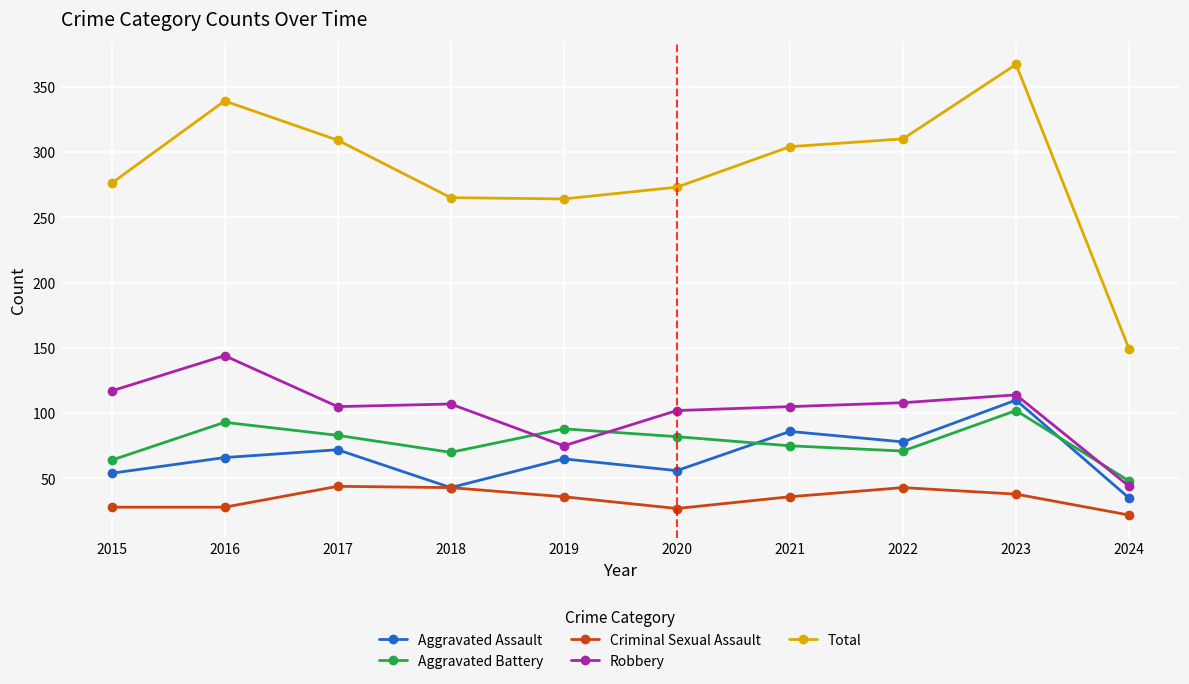

What is the difference between the highest and lowest values at 2020?

246